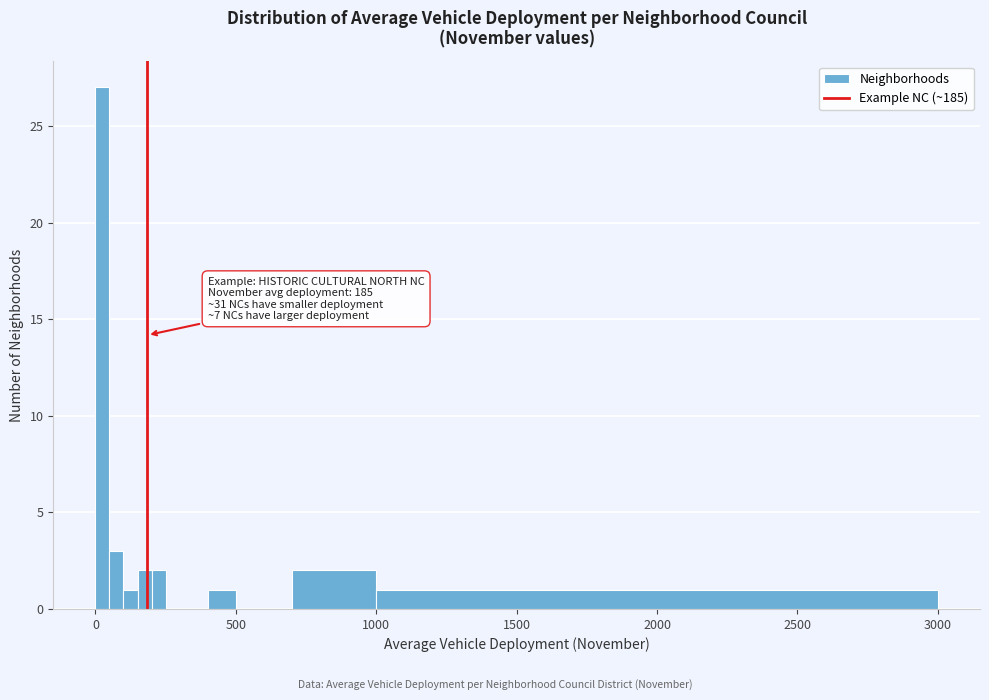

Read against the x-axis, roughly where is the centre of the tallest bar?

50